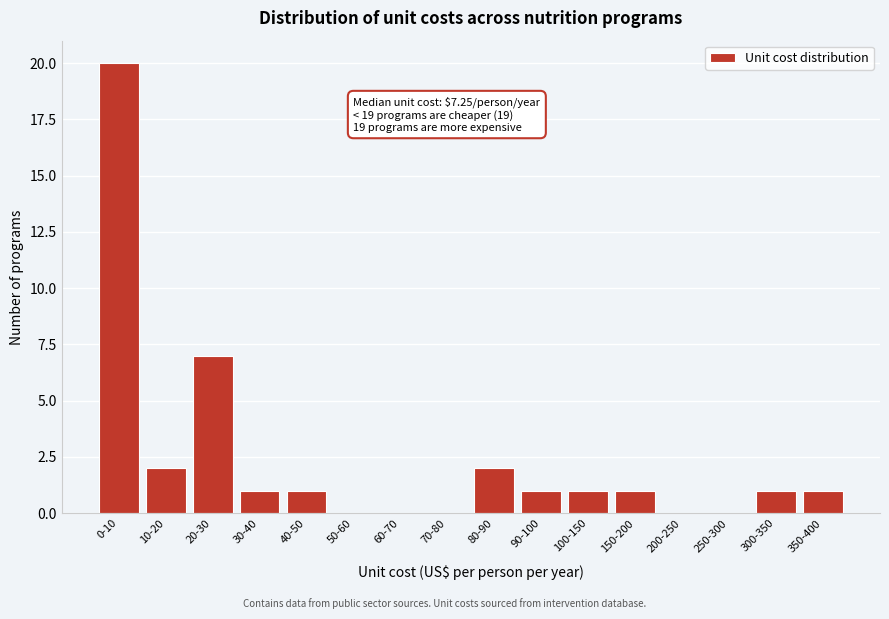

Reading left to right, transcribe all the data shown in this chart.

0-10=20	10-20=2	20-30=7	30-40=1	40-50=1	50-60=0	60-70=0	70-80=0	80-90=2	90-100=1	100-150=1	150-200=1	200-250=0	250-300=0	300-350=1	350-400=1